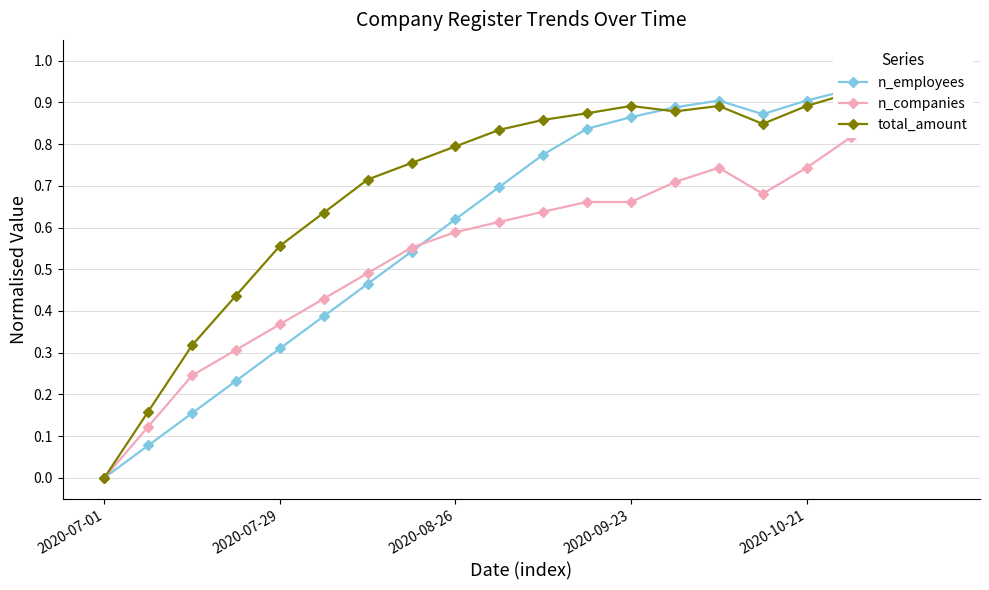

What is the difference between the second highest and minimum values in the n_companies series?

0.9